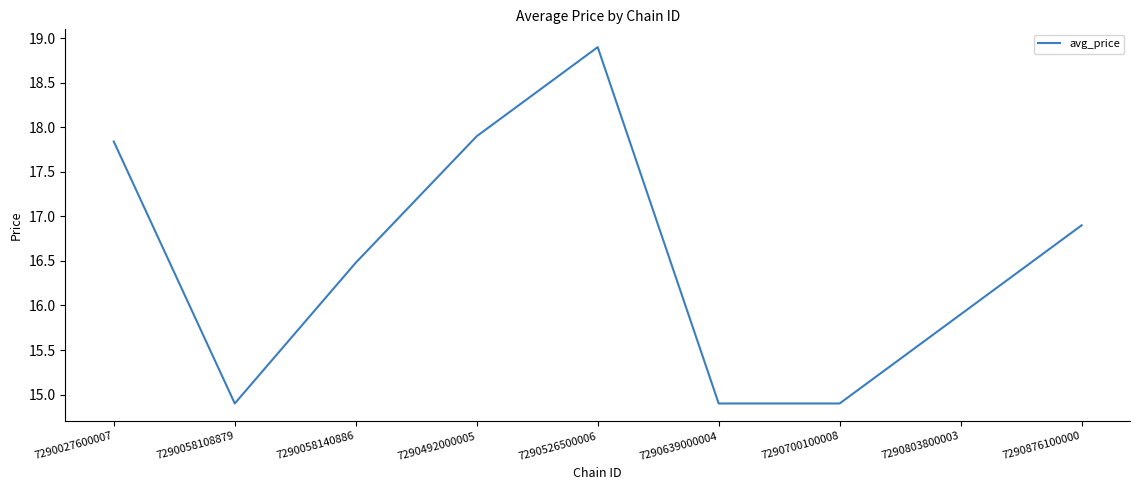

The value at 7290700100008 is 14.9. True or false?

True